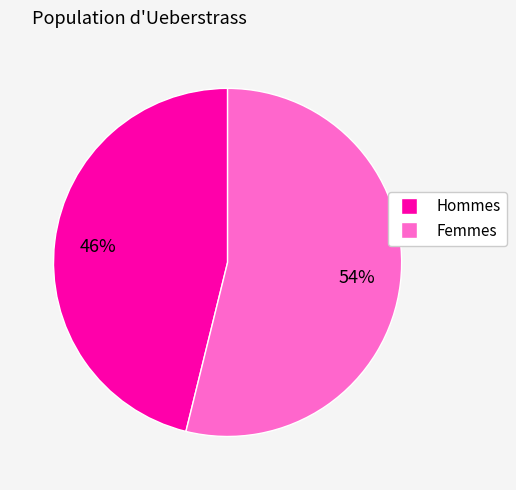

To the nearest percent, what is the difference between the largest and smallest slice percentages?

8%